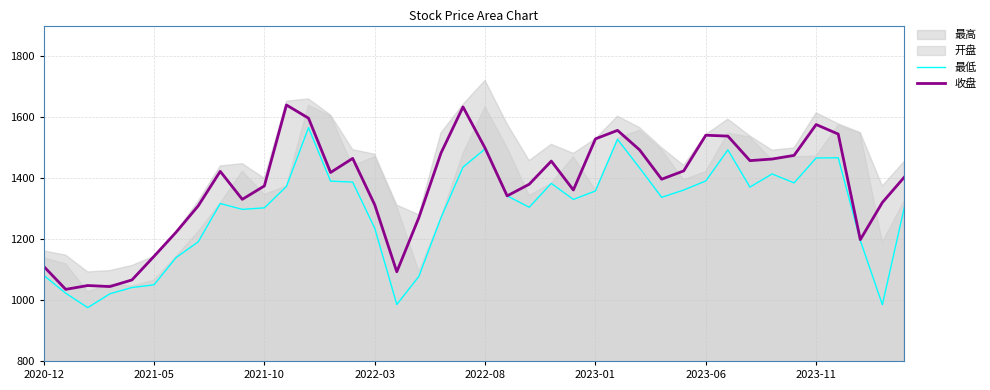

True or false: 最低 has more than 2 points higher than both neighbors.

True